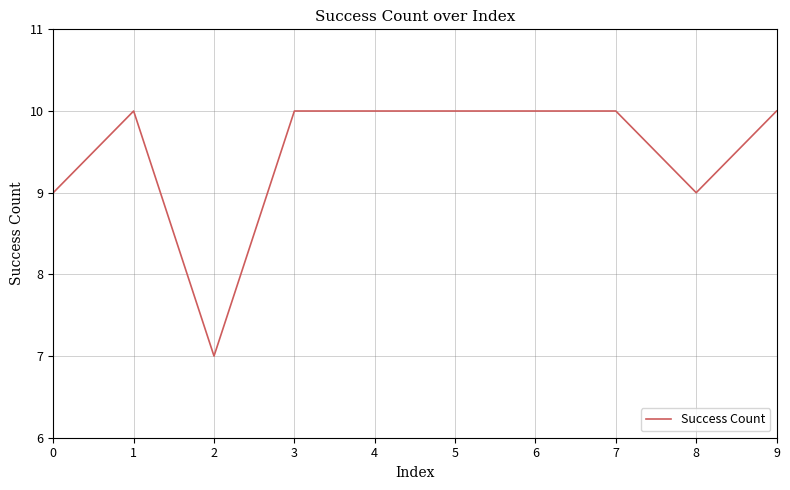

Reading right to left, extract all data points from this chart.

9=10	8=9	7=10	6=10	5=10	4=10	3=10	2=7	1=10	0=9